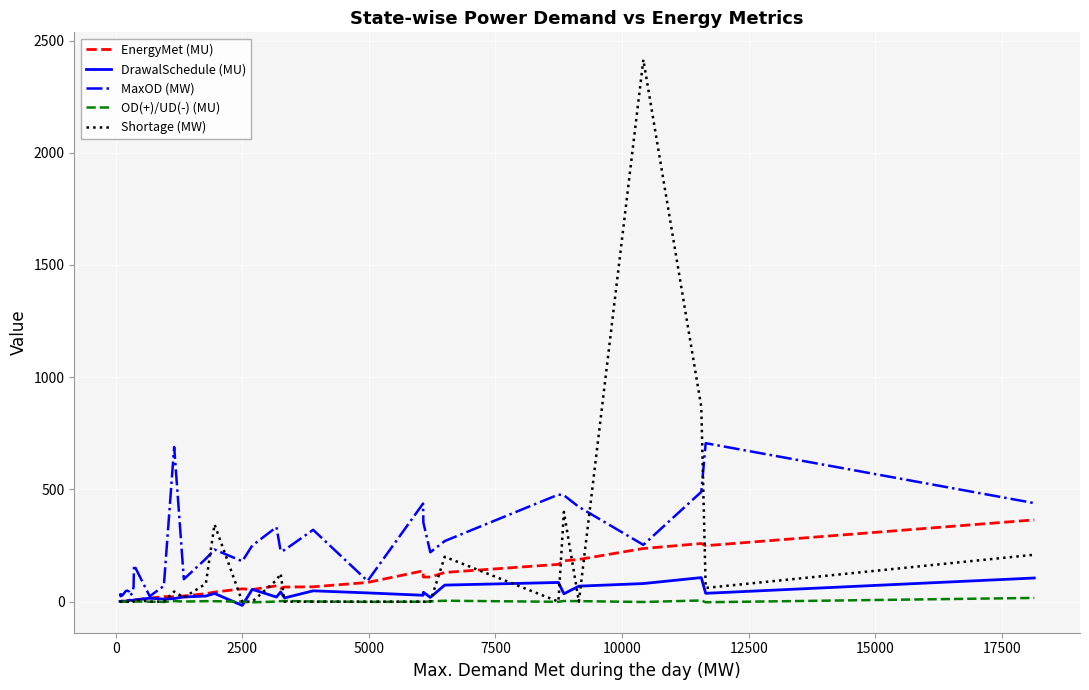

Which series has the largest range (max minus min)?

Shortage (MW)